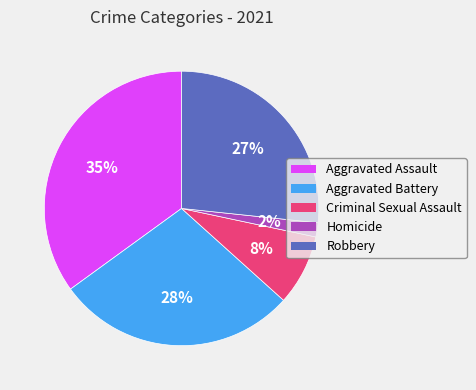

To the nearest percent, what is the difference between the largest and smallest slice percentages?

33%